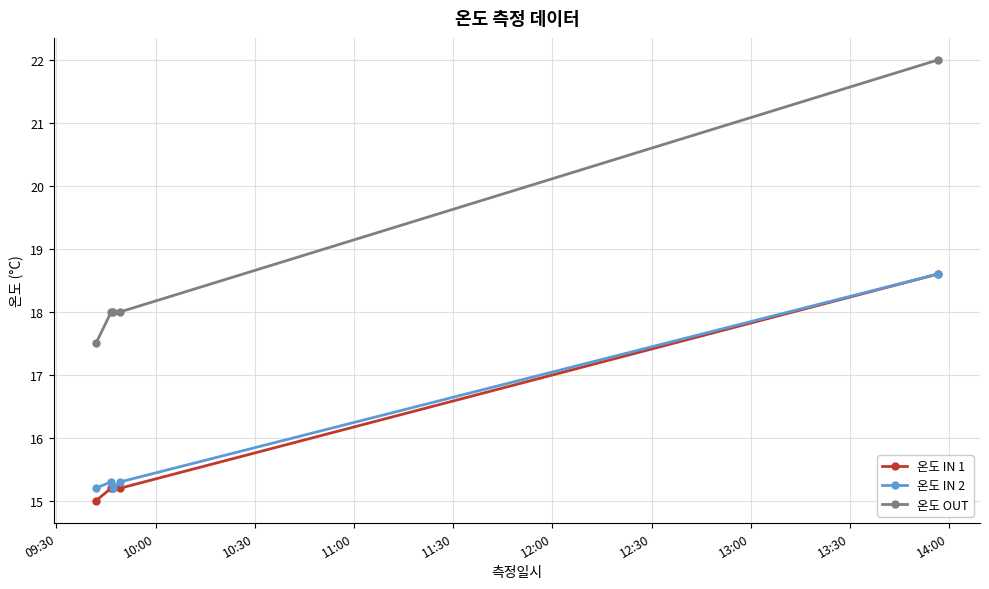

How many lines are shown in the chart?

3